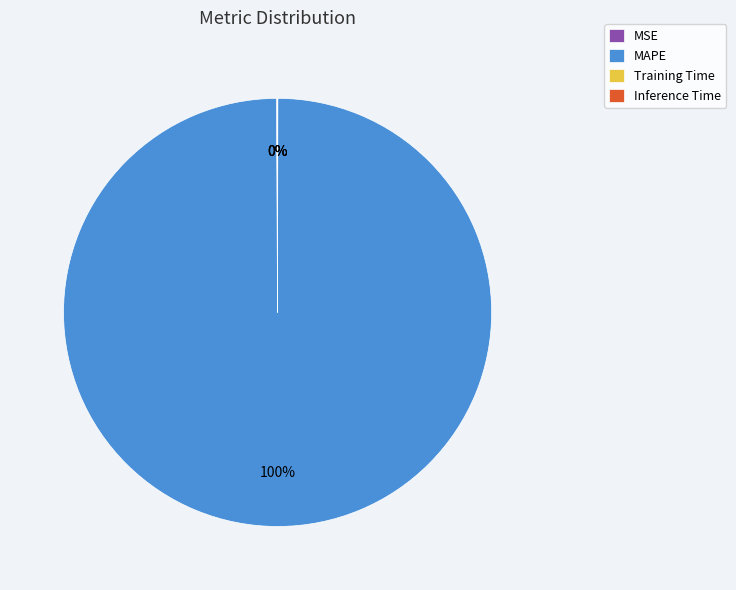

Which slice represents more than half of the pie?

MAPE